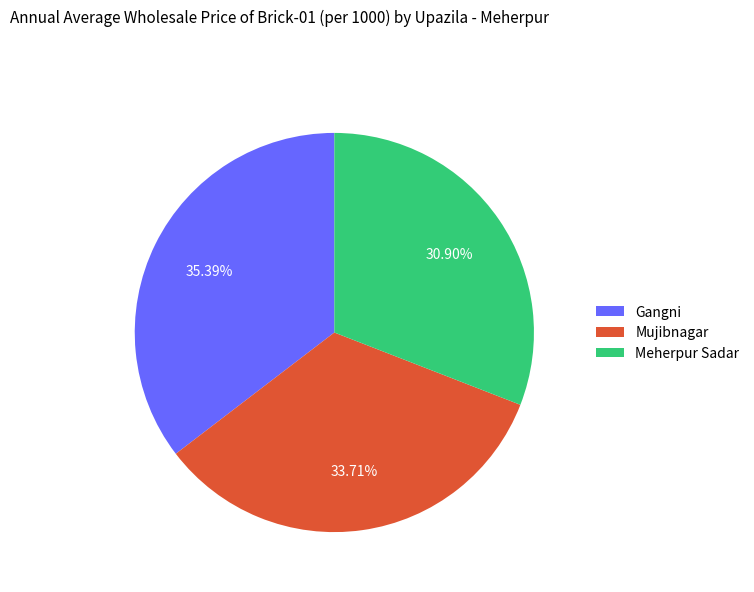

Which has a higher value, Mujibnagar or Gangni?

Gangni